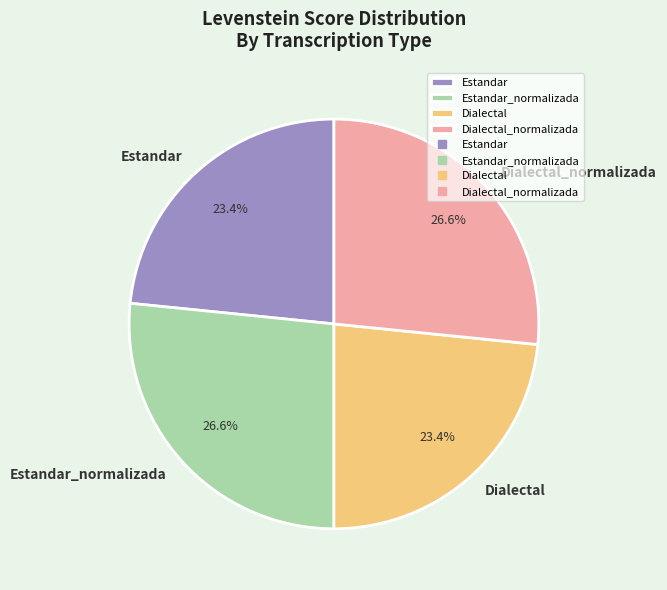

How many segments does this pie chart have?

4